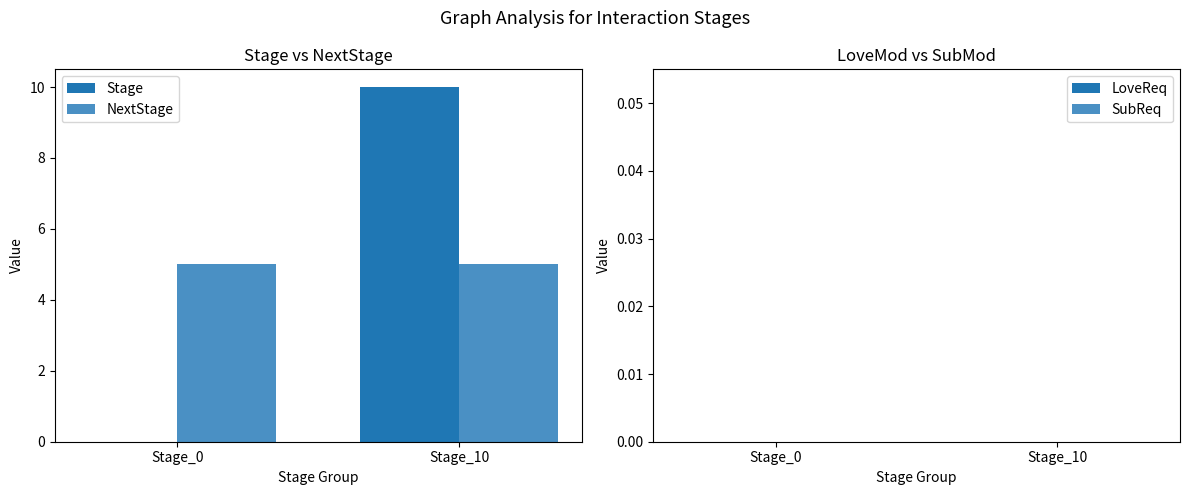

Is it true that NextStage equals 3 at Stage_10?

False